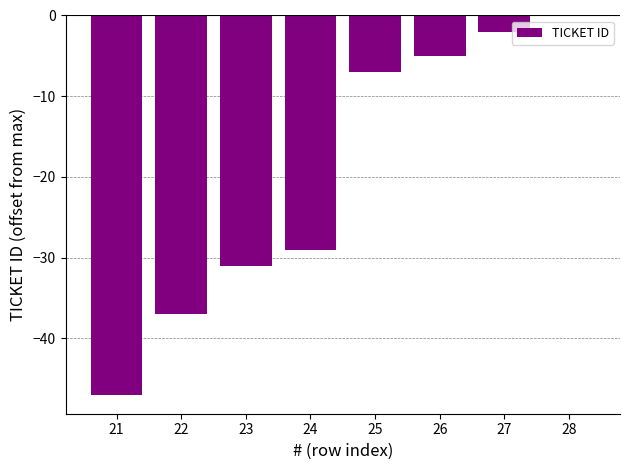

Reading left to right, list all the values displayed in this chart.

21=-47	22=-37	23=-31	24=-29	25=-7	26=-5	27=-2	28=0